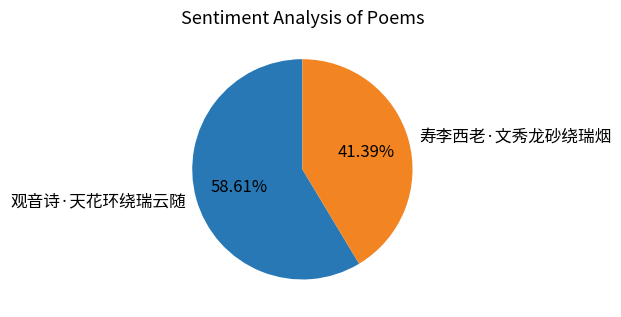

What is the majority slice?

观音诗·天花环绕瑞云随